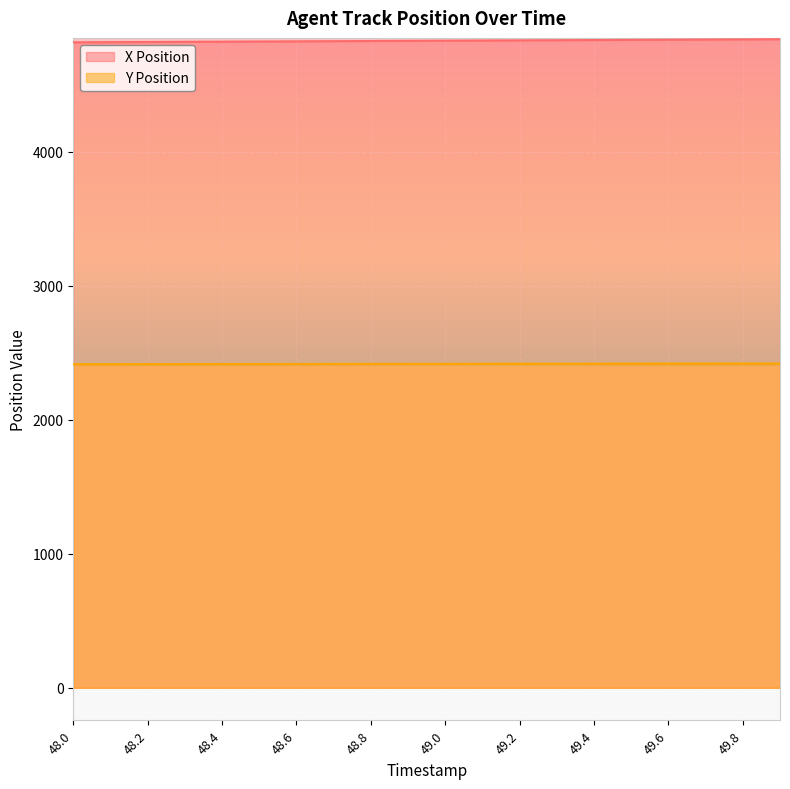

What is the minimum value shown in the chart?

2414.6